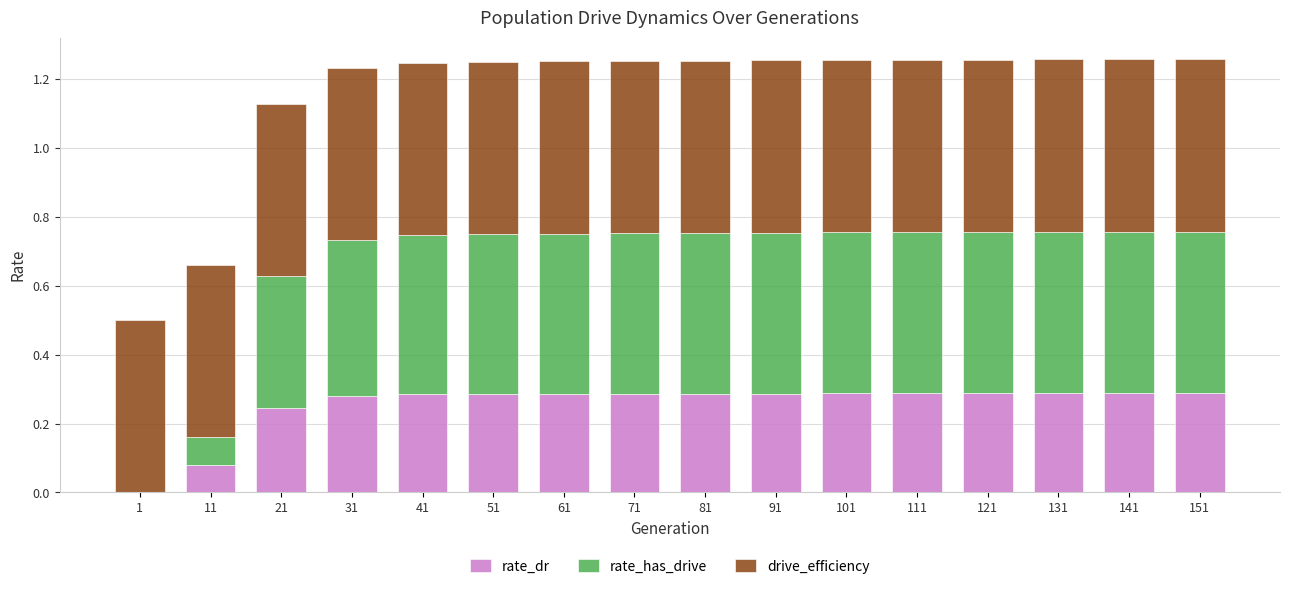

What is the total value across all series at 141?

1.3